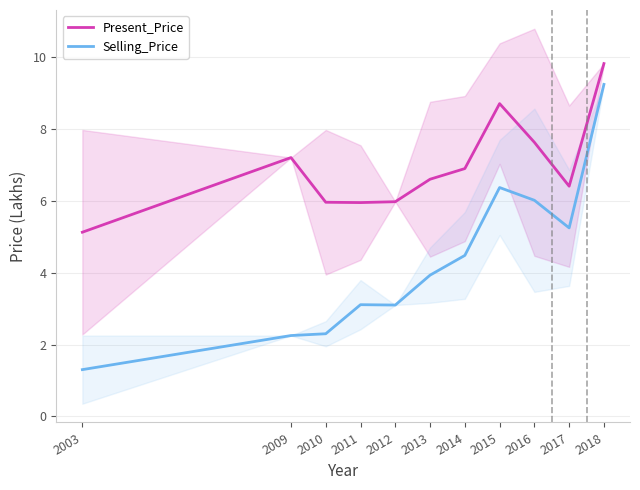

Which series has the widest spread of values?

Selling_Price